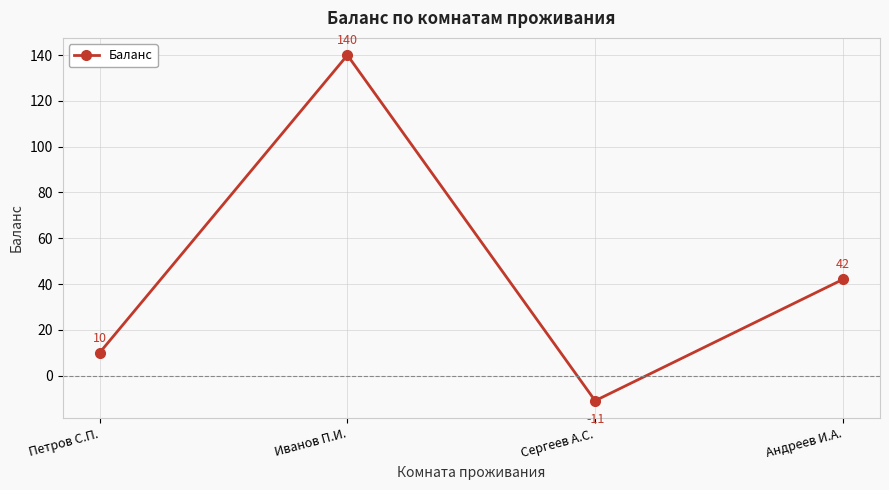

List the labels in order of value, largest first.

Иванов П.И., Андреев И.А., Петров С.П., Сергеев А.С.